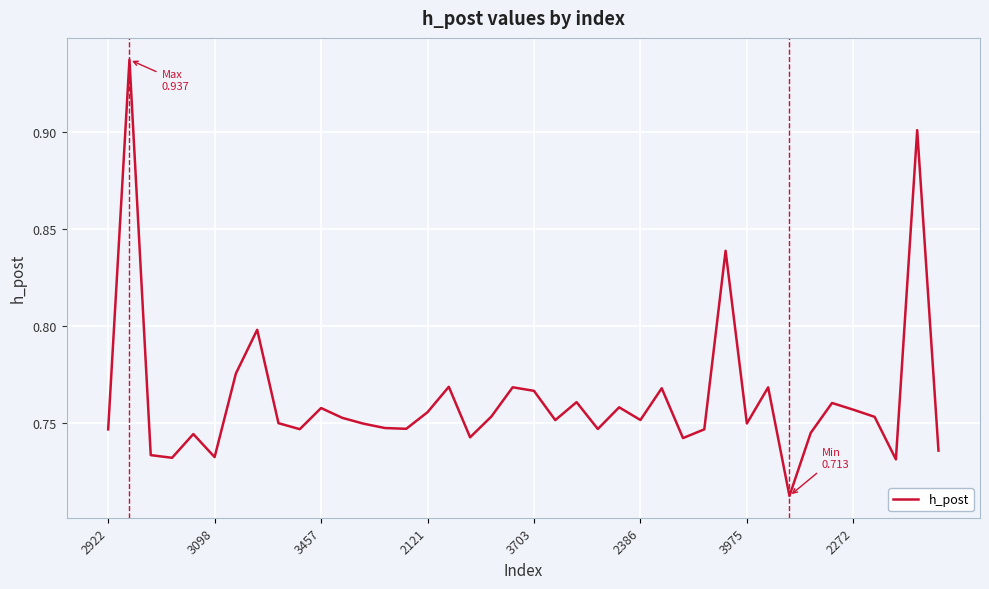

Count the number of categories in the chart.

40